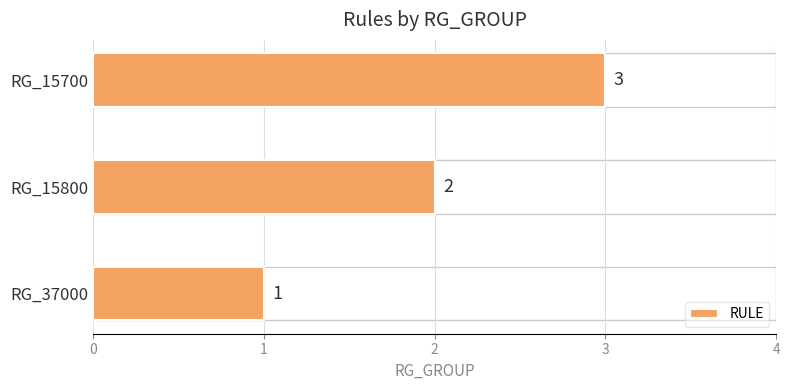

Between RG_15700 and RG_37000, which is larger?

RG_15700